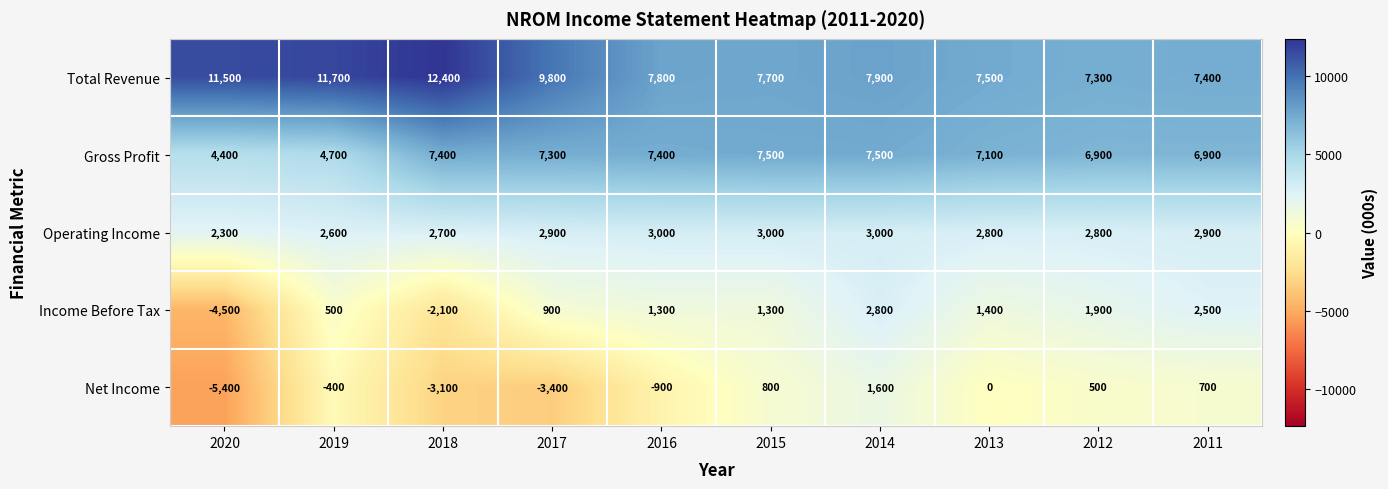

Which series changed the most between 2018 and 2017?

Income Before Tax